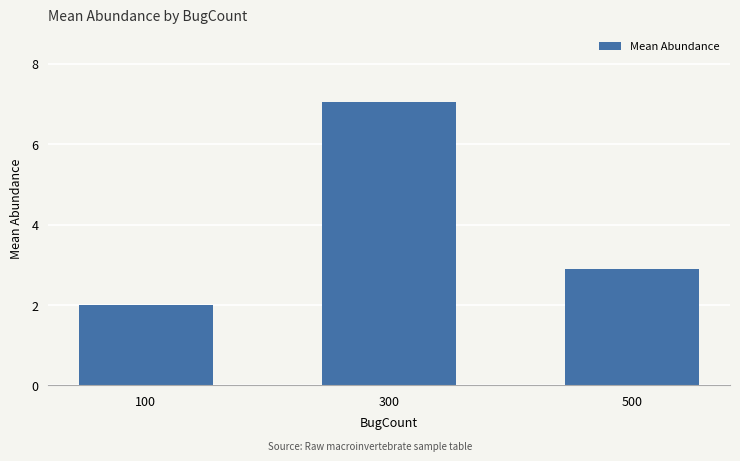

What is the greatest value displayed?

7.0